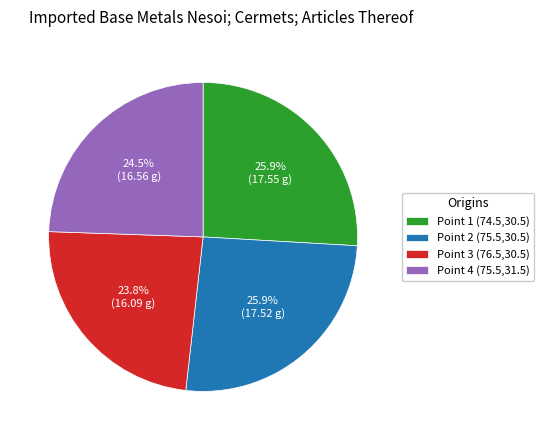

Which category has the smallest portion of the pie?

Point 3 (76.5,30.5)